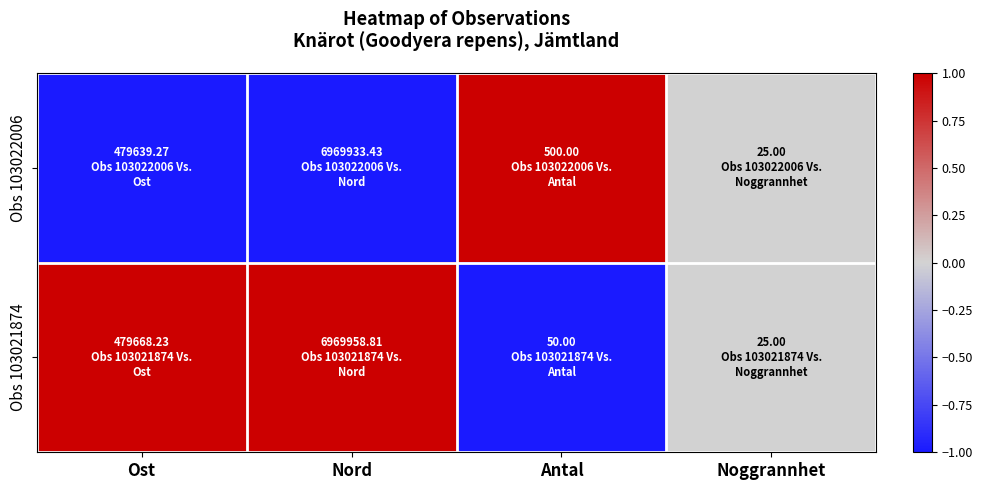

List the series in order of their overall mean, highest first.

Obs 103021874, Obs 103022006